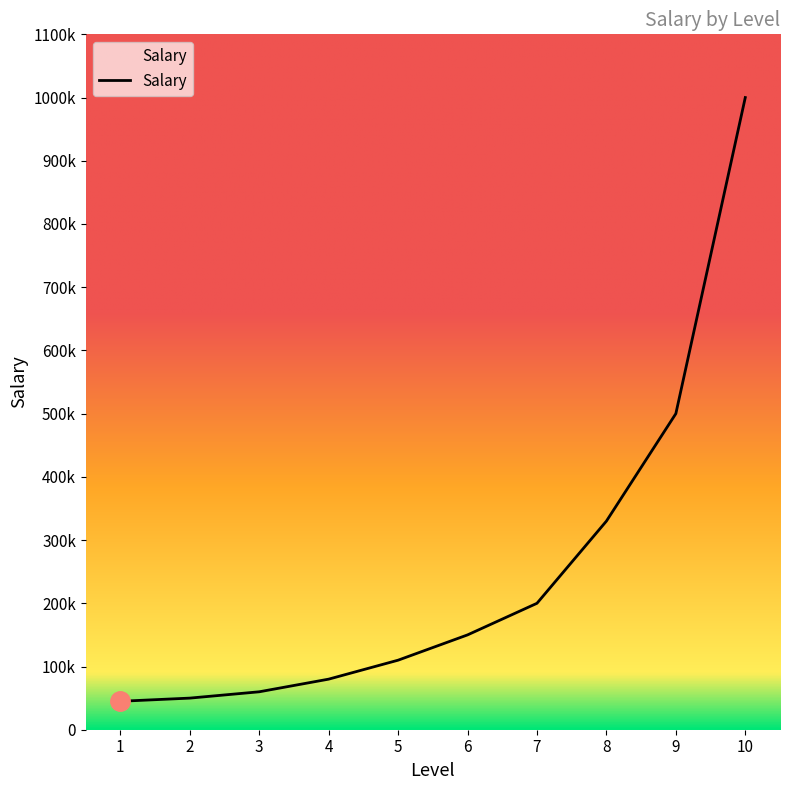

Reading right to left, transcribe all the data shown in this chart.

1000000	500000	330000	200000	150000	110000	80000	60000	50000	45000